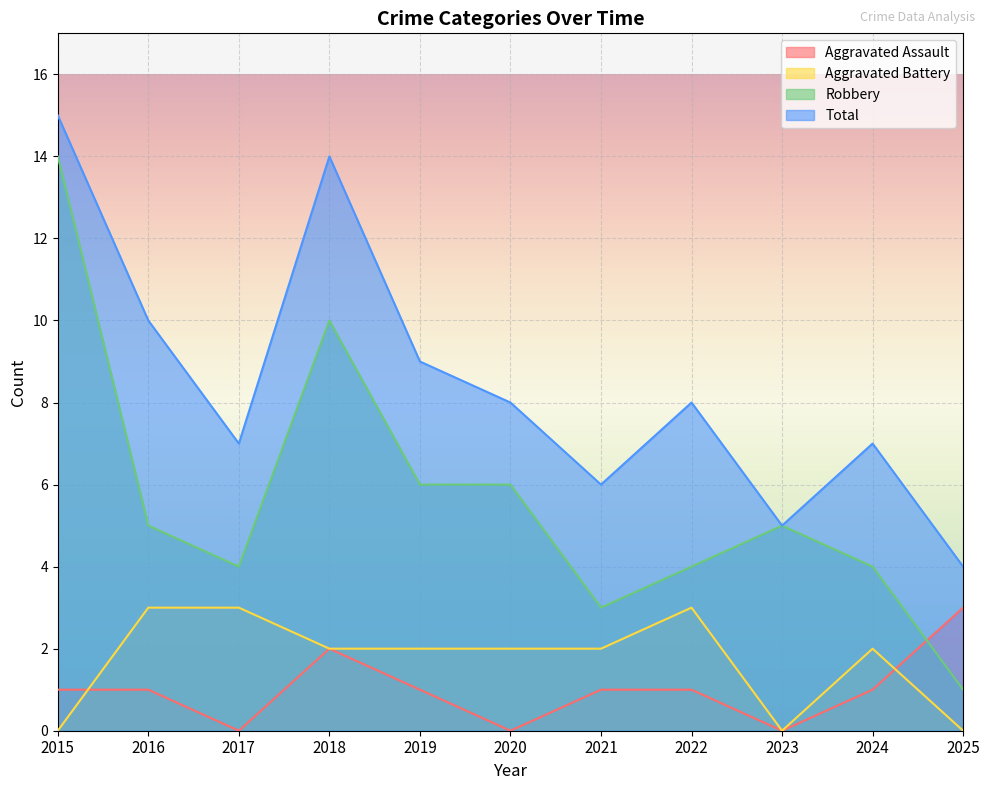

Reading right to left, list all the values displayed in this chart.

Aggravated Assault: 2025=3	2024=1	2023=0	2022=1	2021=1	2020=0	2019=1	2018=2	2017=0	2016=1	2015=1
Aggravated Battery: 2025=0	2024=2	2023=0	2022=3	2021=2	2020=2	2019=2	2018=2	2017=3	2016=3	2015=0
Robbery: 2025=1	2024=4	2023=5	2022=4	2021=3	2020=6	2019=6	2018=10	2017=4	2016=5	2015=14
Total: 2025=4	2024=7	2023=5	2022=8	2021=6	2020=8	2019=9	2018=14	2017=7	2016=10	2015=15